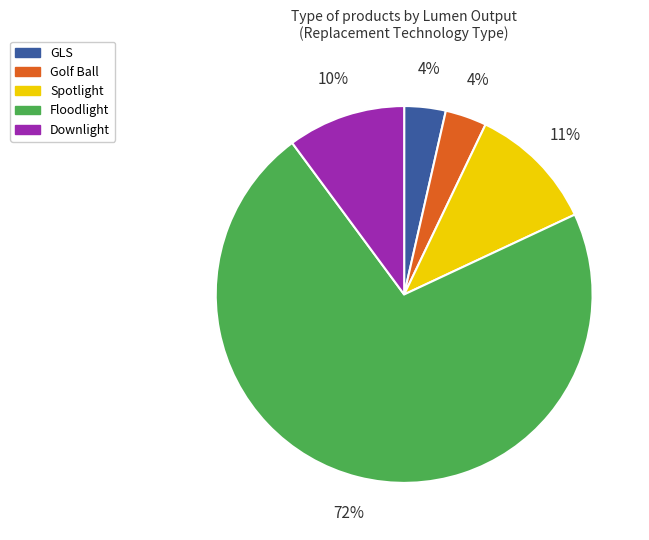

Between Spotlight and Golf Ball, which is larger?

Spotlight